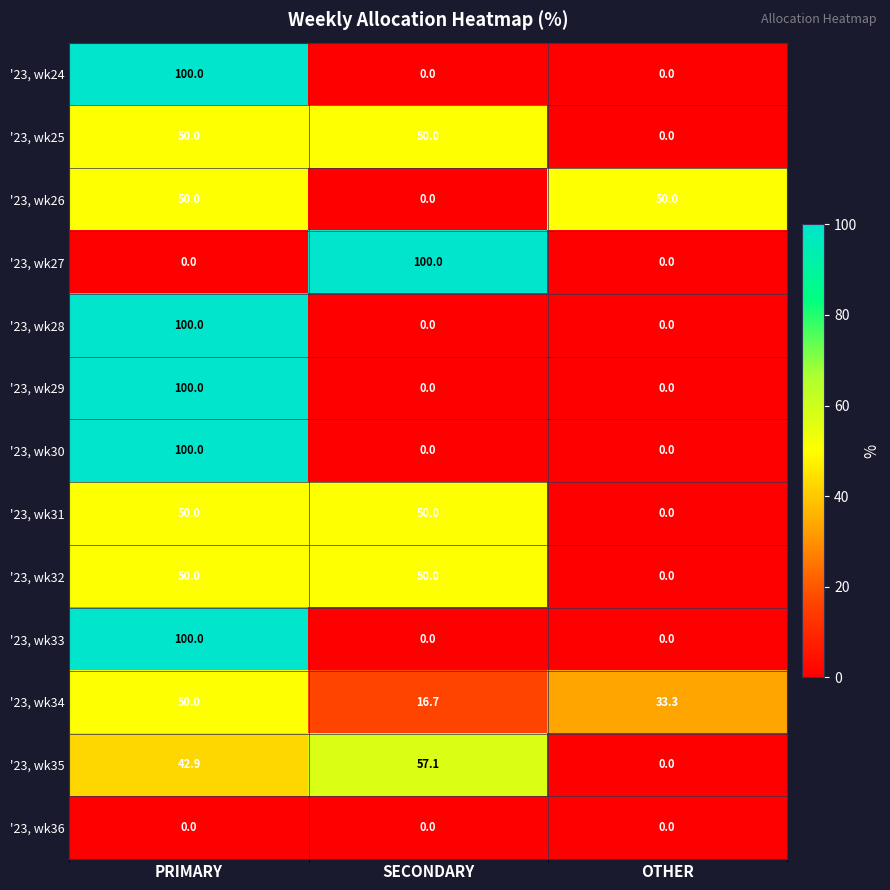

What is the total value across all series at OTHER?

83.3